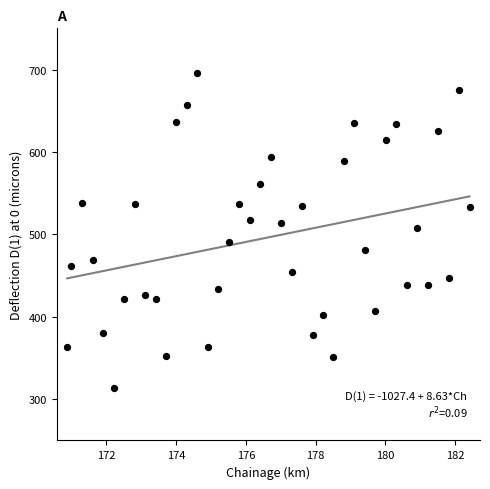

What is the range of X values (max minus min)?

11.5